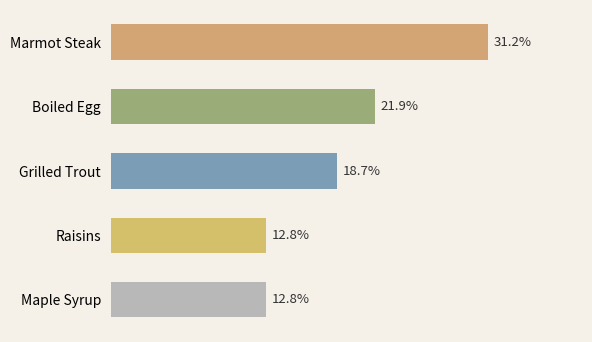

What is the label of the 3rd bar from the bottom?

Grilled Trout